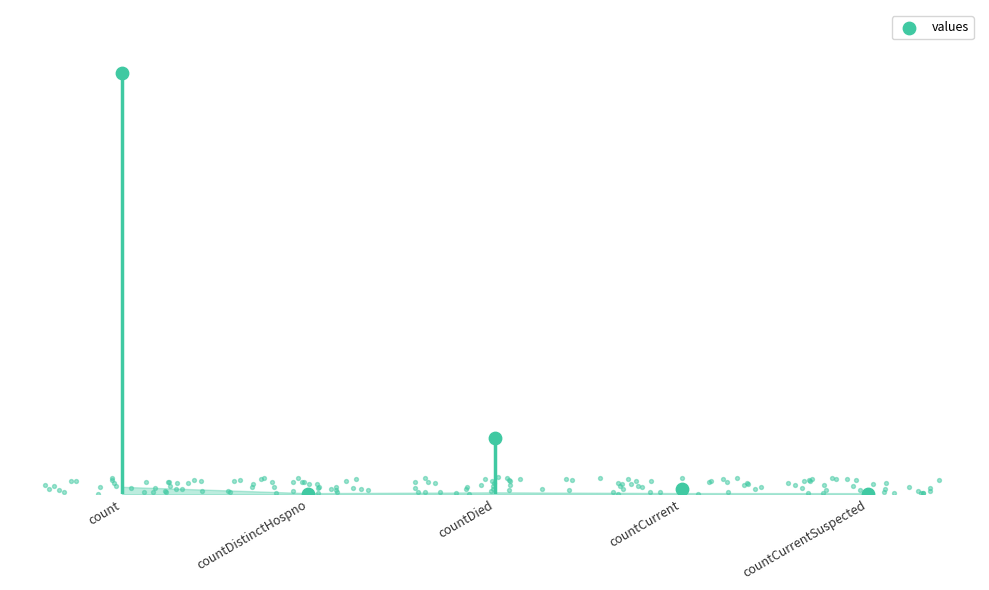

Which has a higher value, countDied or count?

count